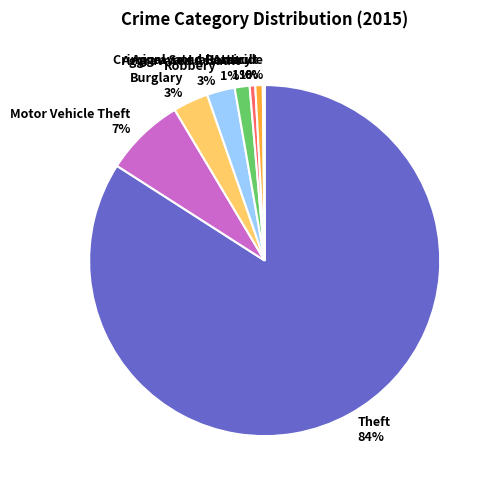

What percentage is the Motor Vehicle Theft 7% slice, to the nearest percent?

7%